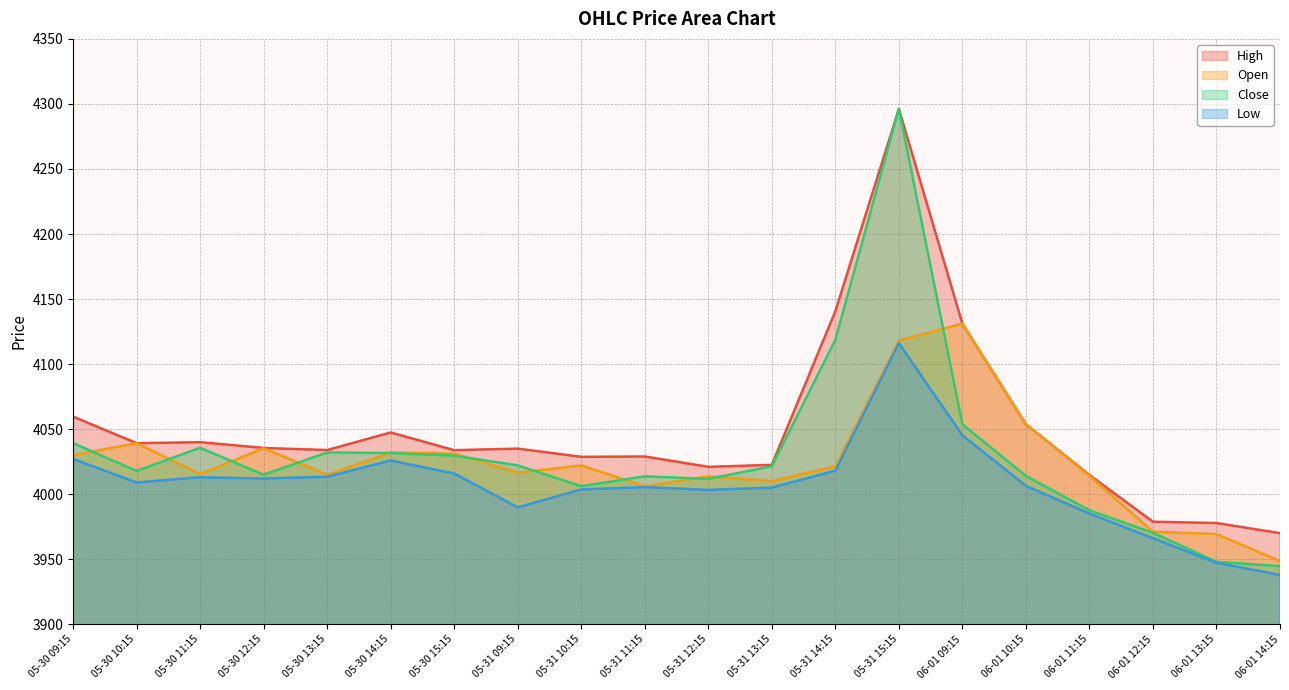

What are all the series names shown in the legend?

High, Open, Close, Low